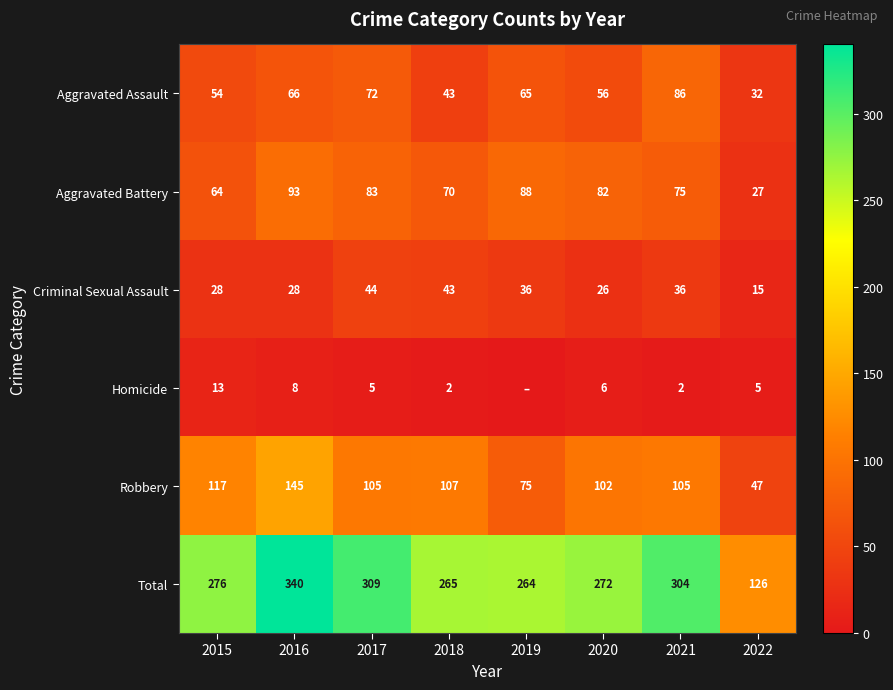

What is the approximate value of Total at 2018?

265